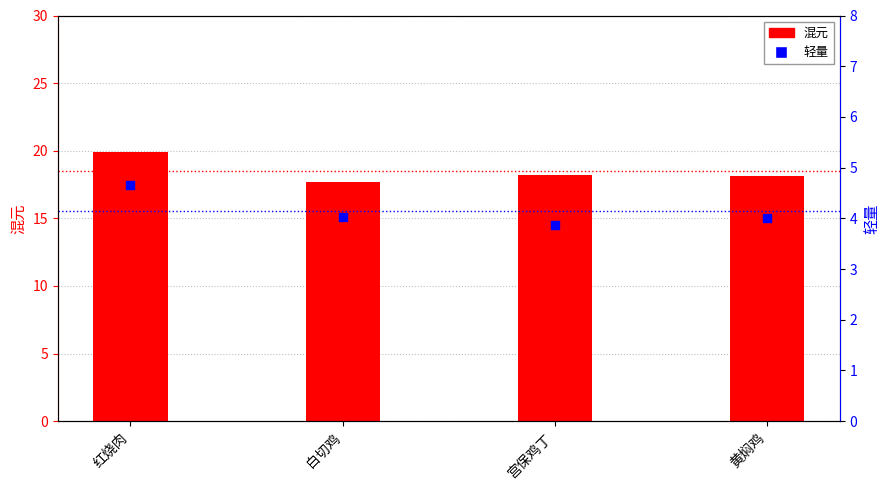

What is the total value across all series at 黄焖鸡?

22.1